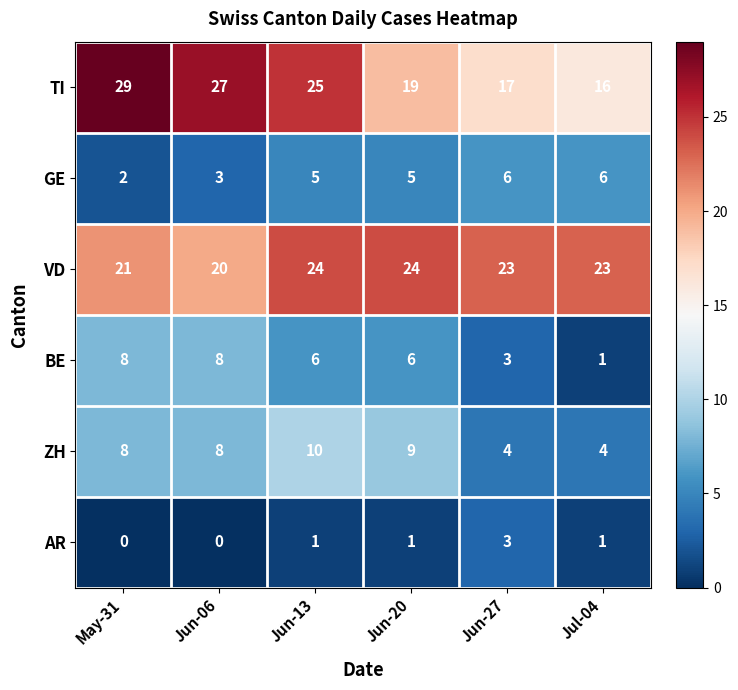

At how many categories does at least one series exceed 18?

6